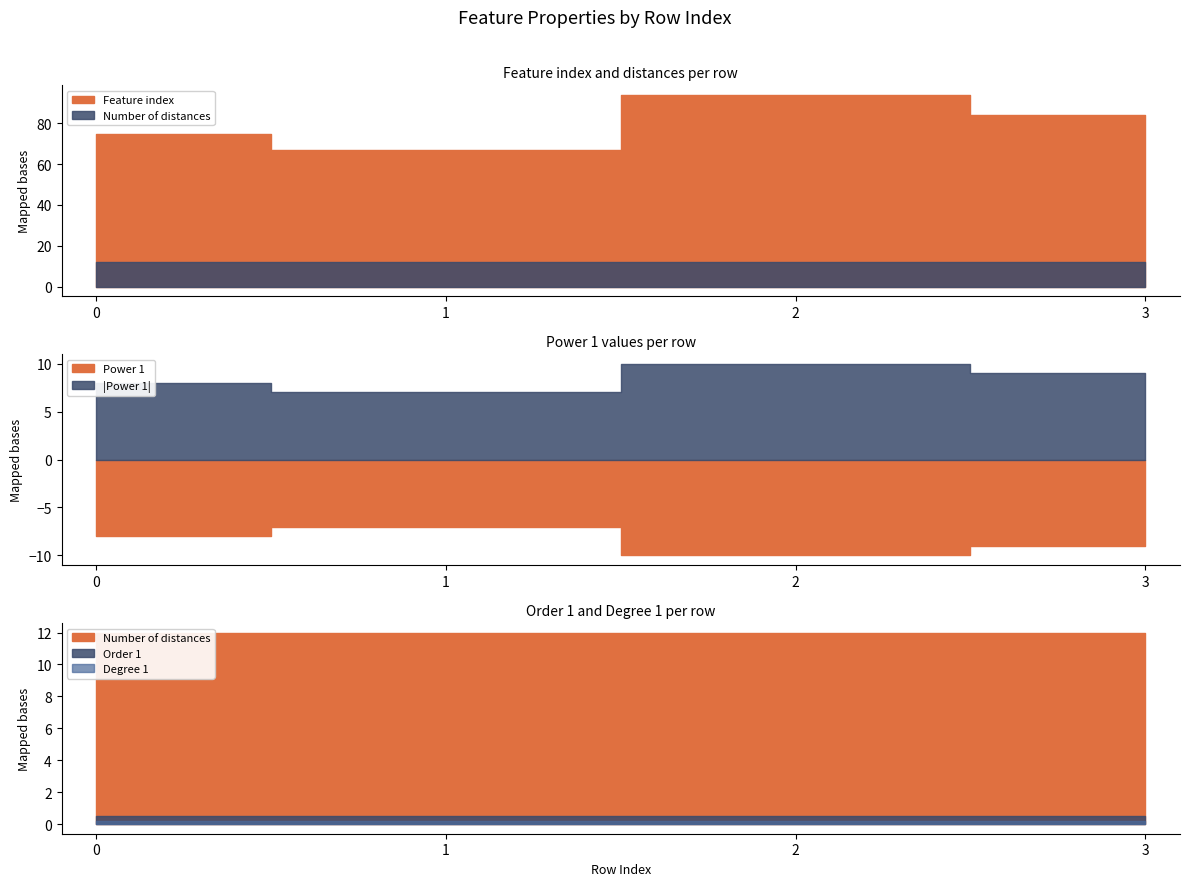

Which category has the highest value across all series?

2